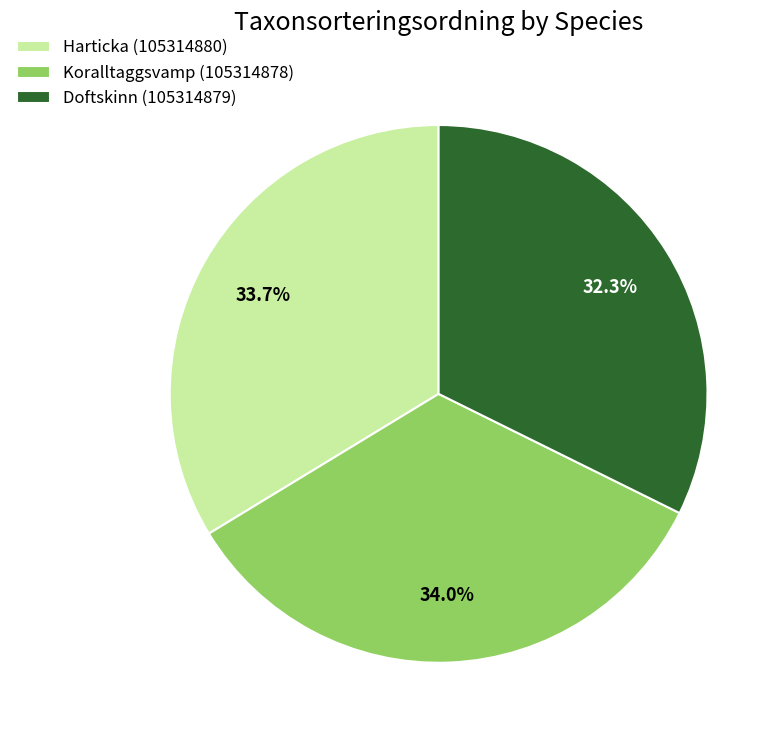

Which category has the smallest portion of the pie?

Doftskinn (105314879)